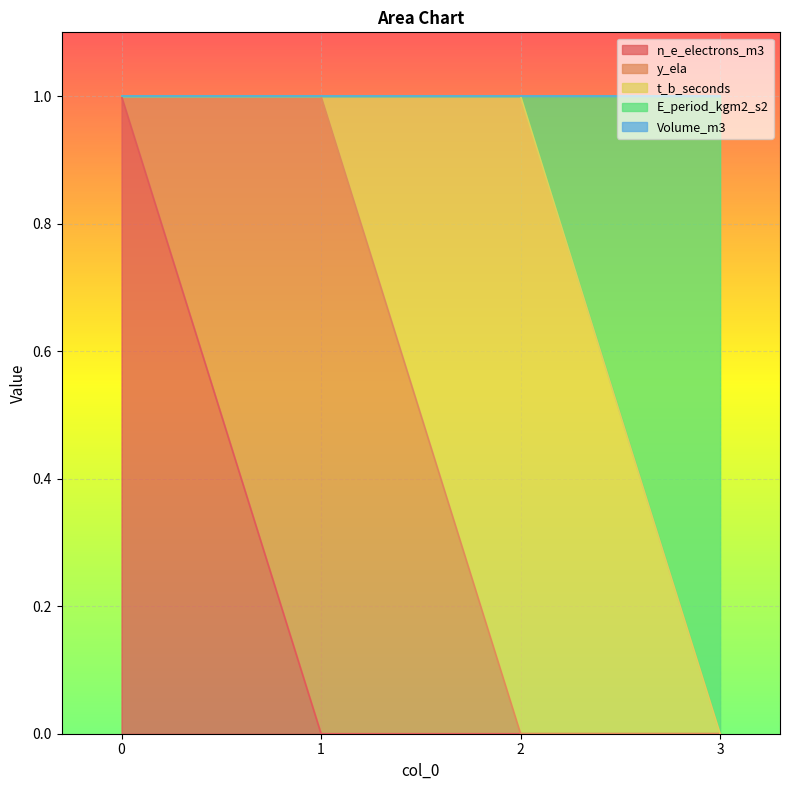

Rank the series at 1 from lowest to highest value.

n_e_electrons_m3, t_b_seconds, E_period_kgm2_s2, Volume_m3, y_ela